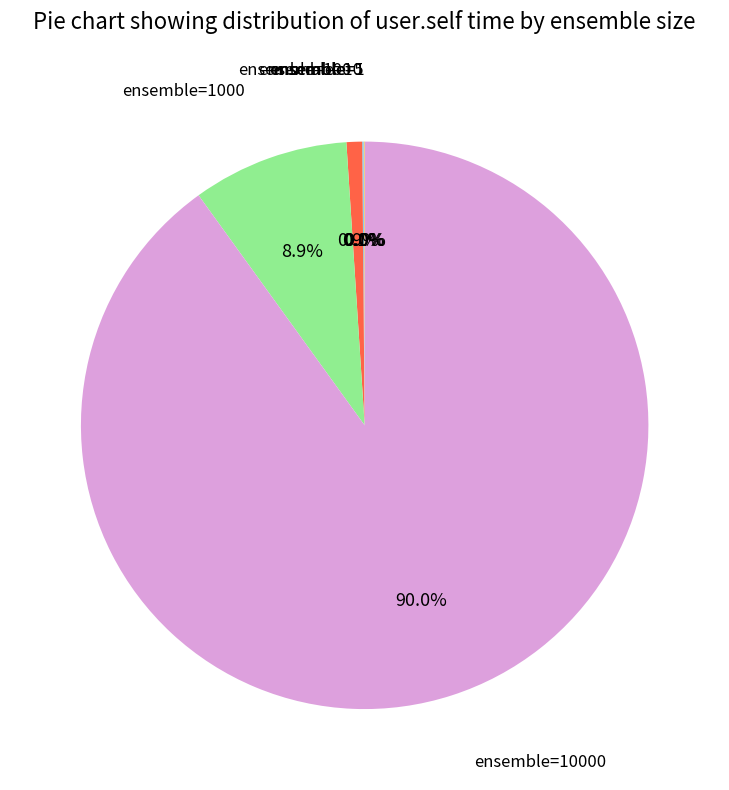

Is there any slice that represents more than half of the pie?

Yes